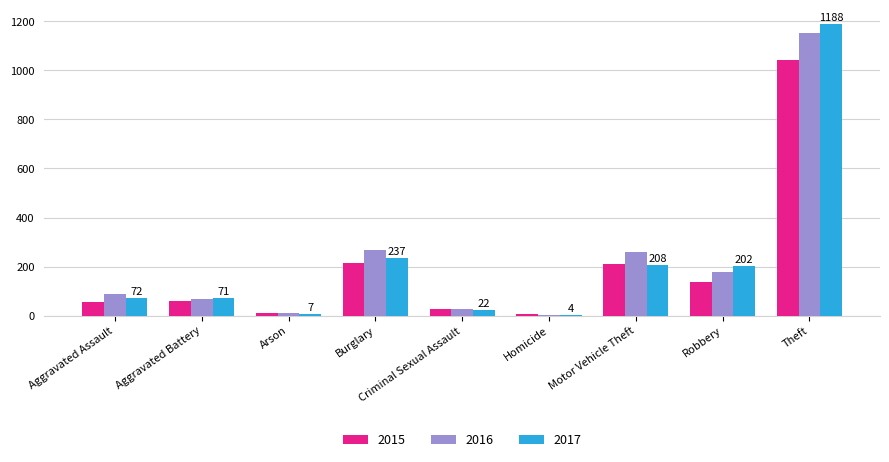

The 2017 series shows 237 at Burglary. True or false?

True